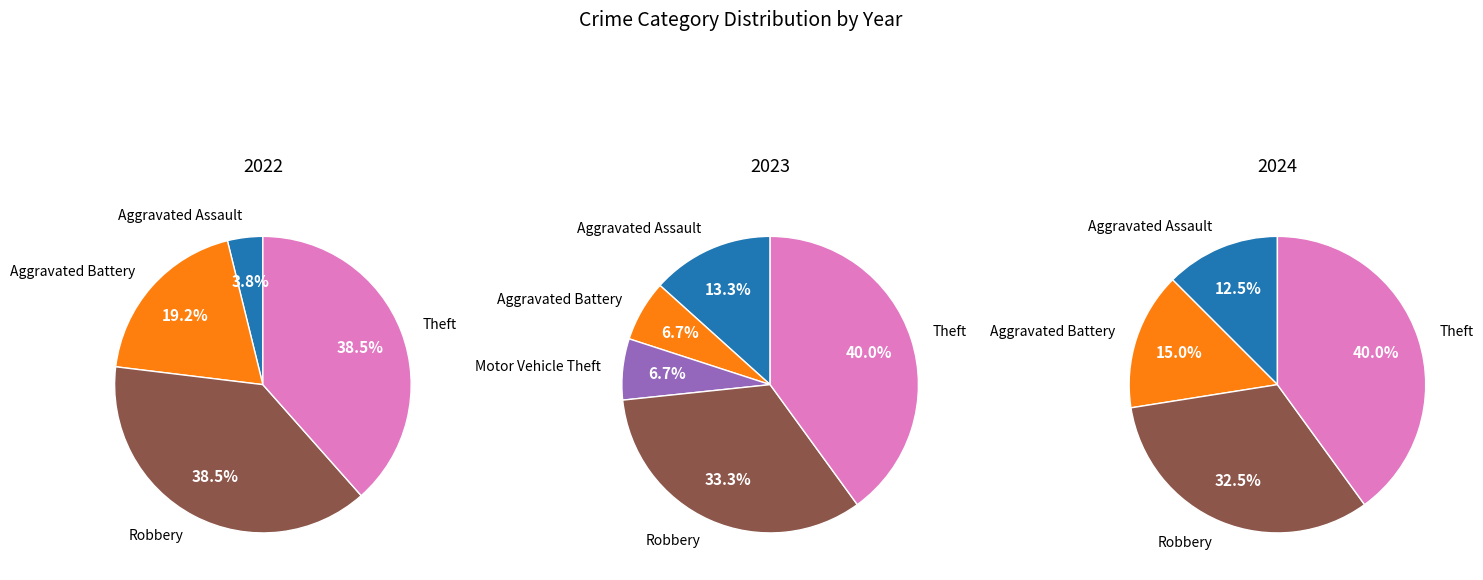

Is 3 the majority of the pie?

No